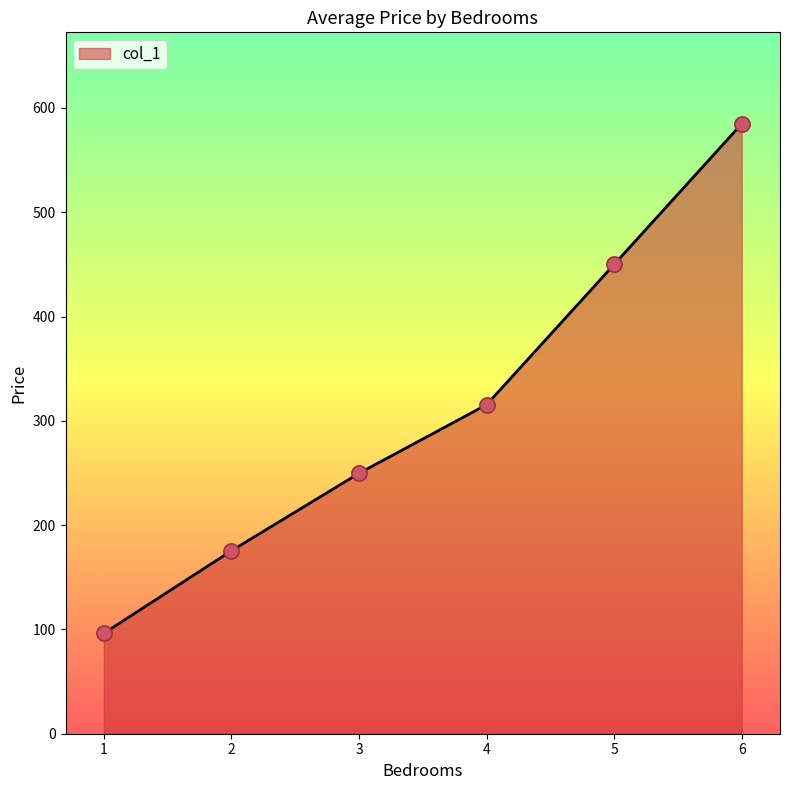

Which has a higher value, 6 or 5?

6